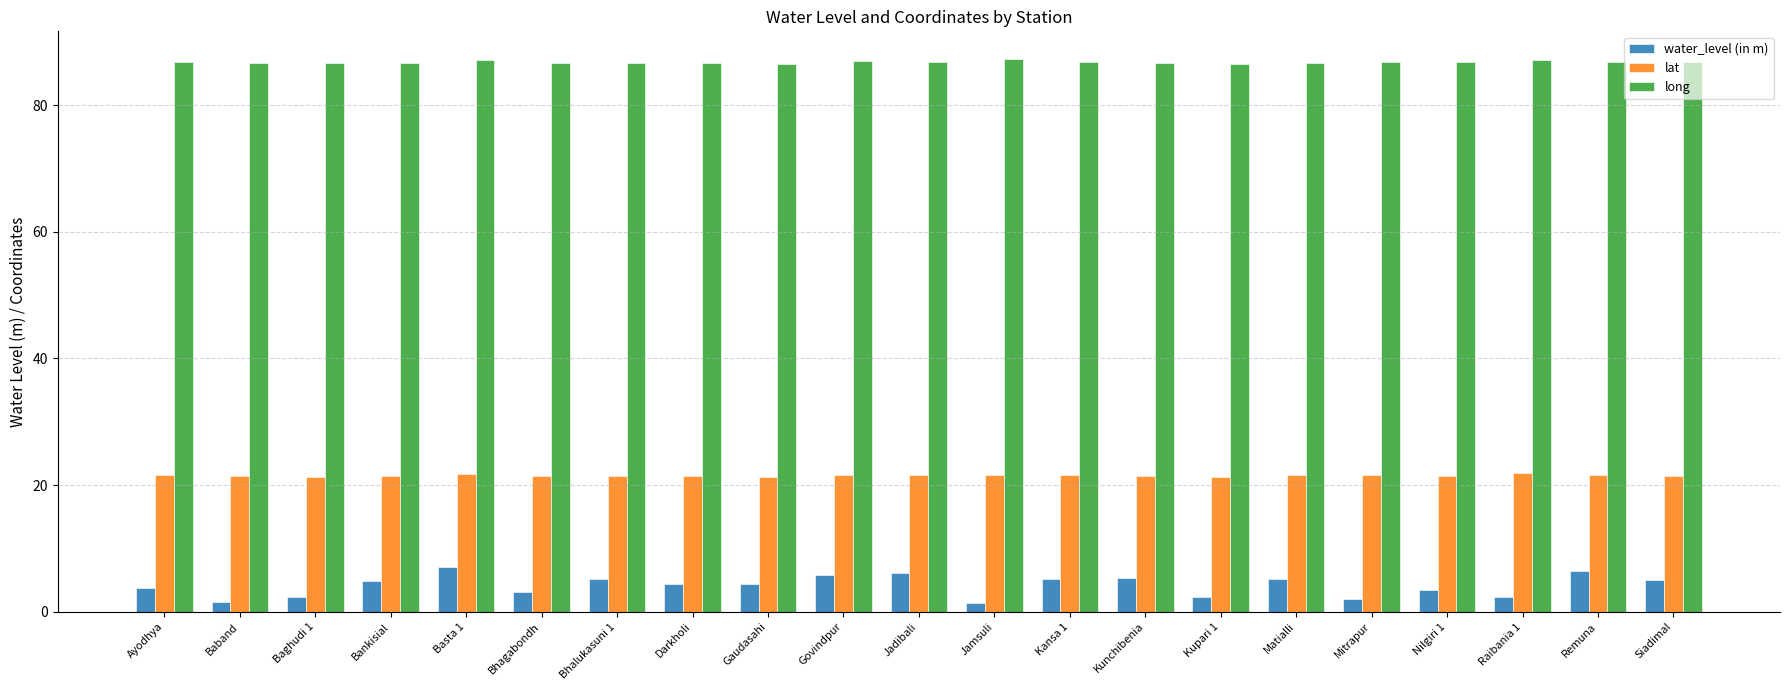

What is the total value across all series at Bhalukasuni 1?

113.4